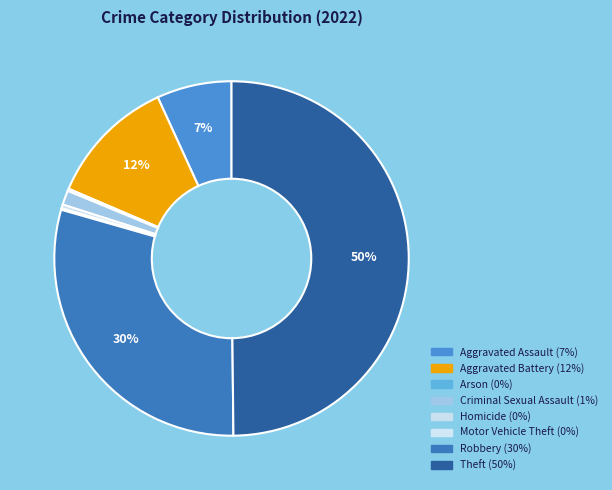

To the nearest percent, what portion does Aggravated Battery represent?

12%